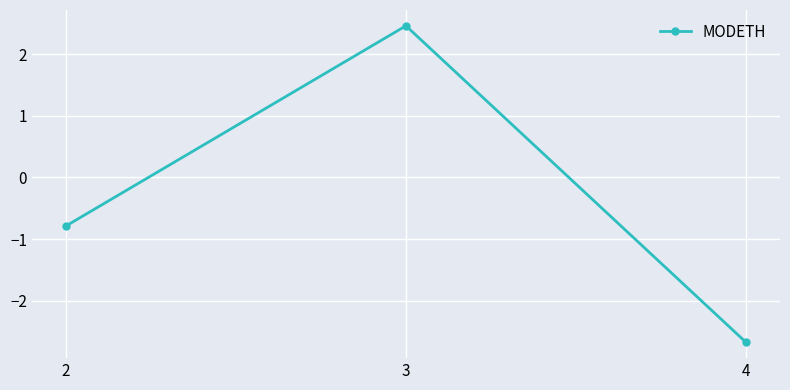

Which category has the highest value across all series?

3